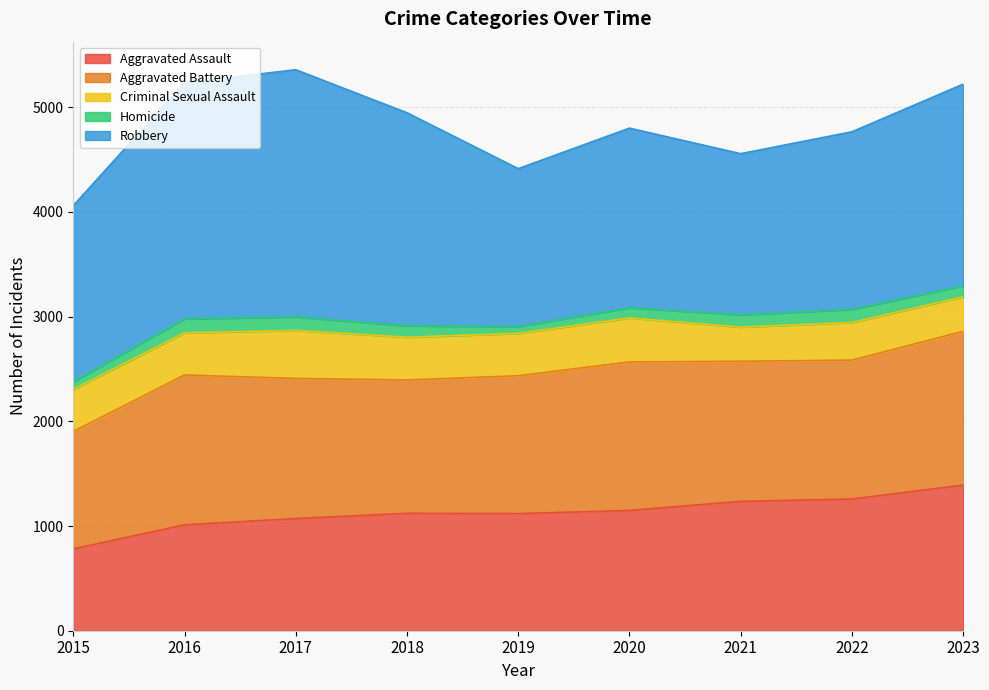

Is it true that Aggravated Assault equals 1122 at 2018?

True